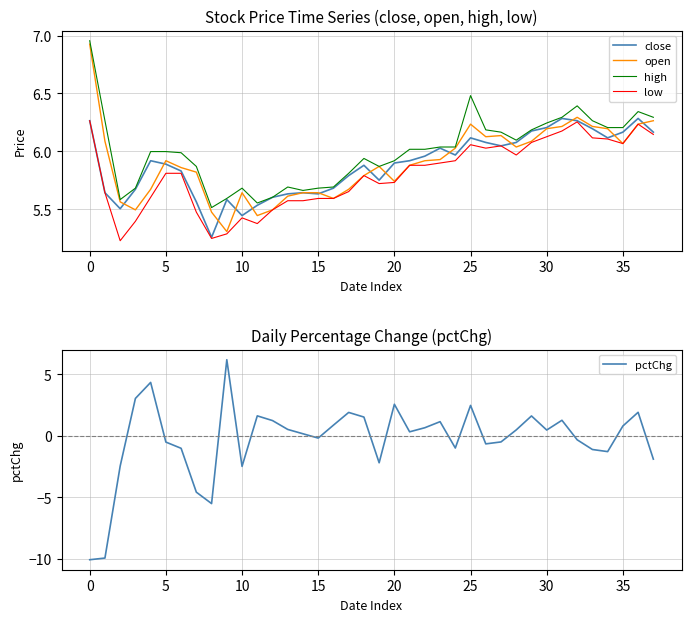

What is the average value of the open series?

5.9